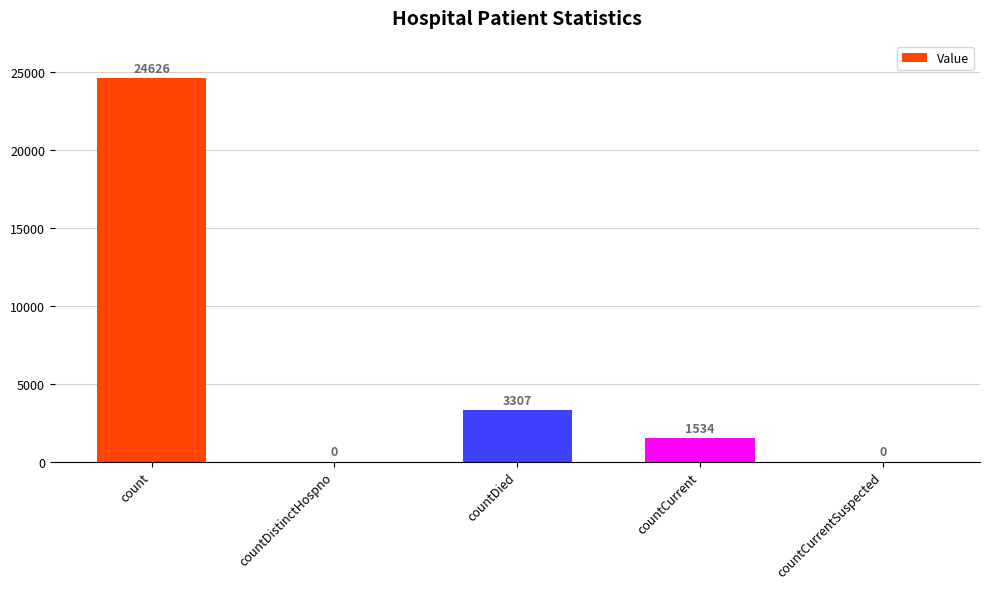

What is the maximum value shown in the chart?

24626